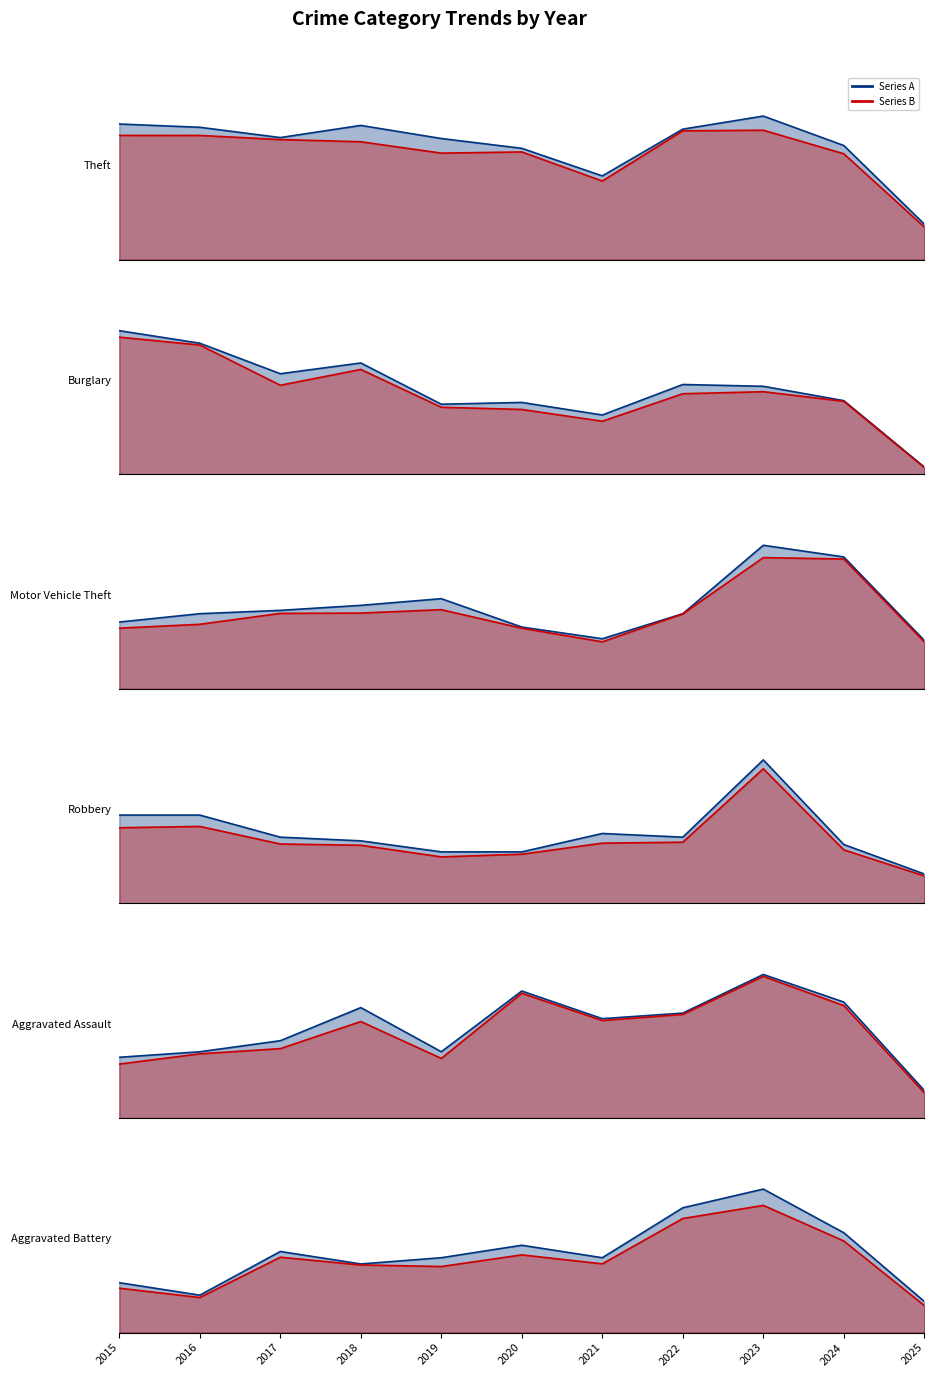

Where does the Robbery series first go above 18?

2015